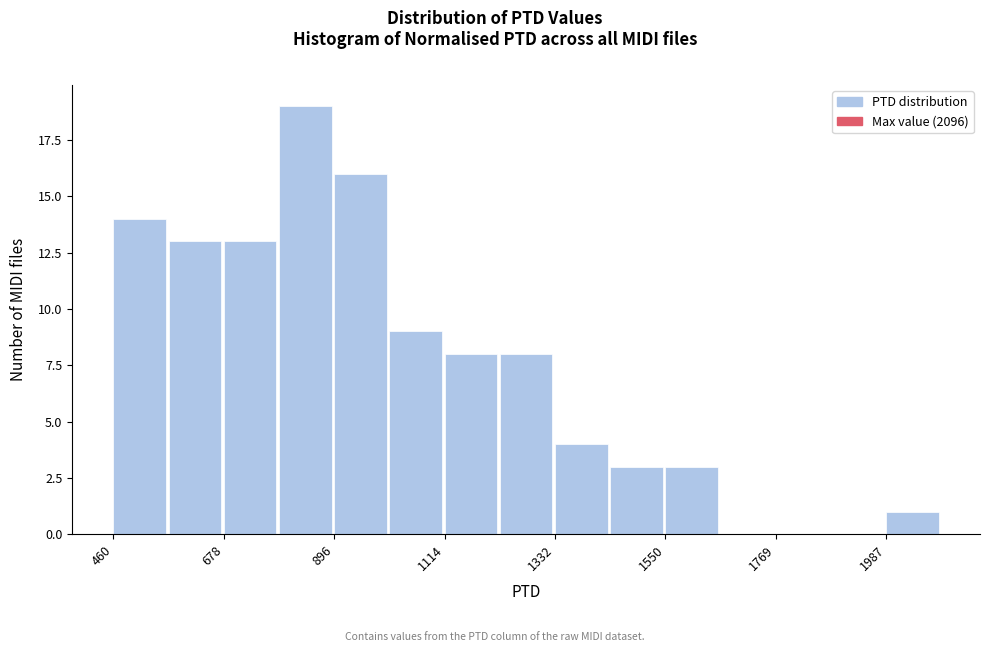

Read against the x-axis, roughly where is the centre of the tallest bar?

850